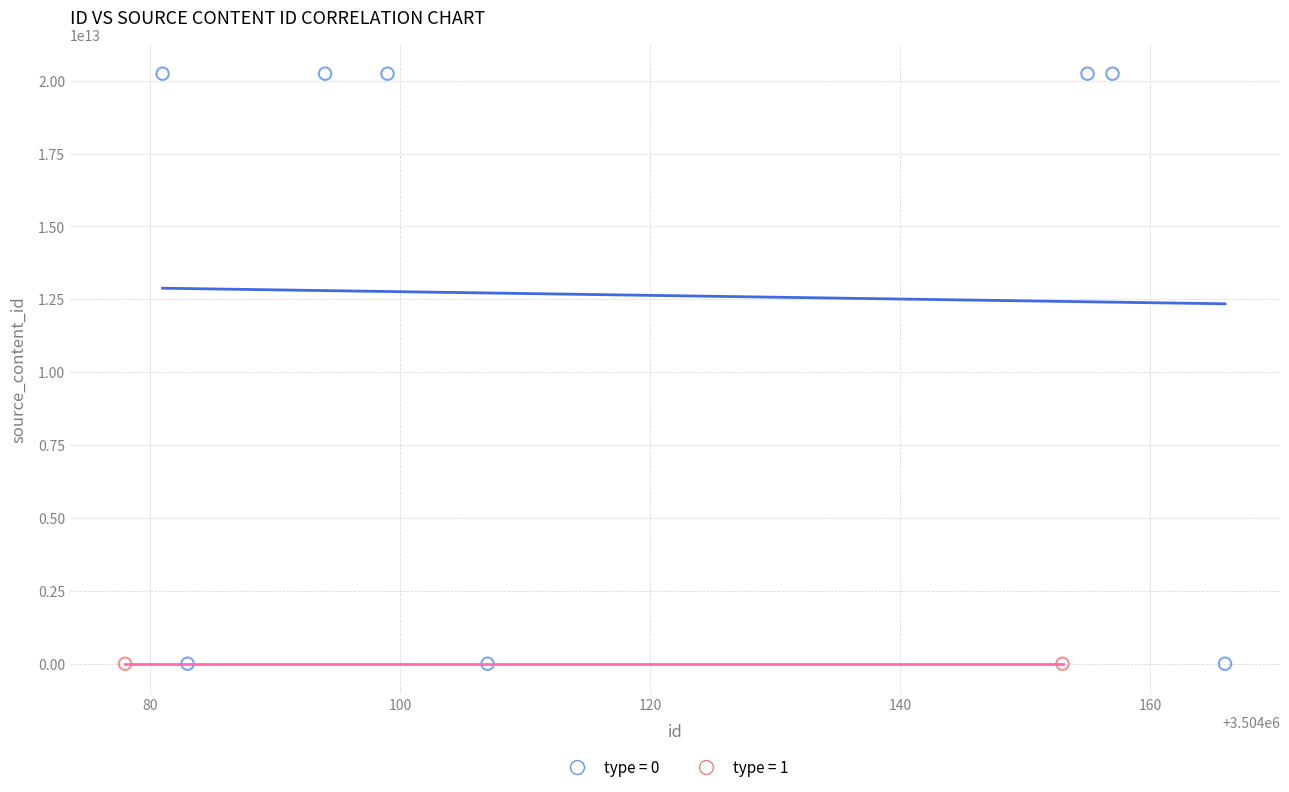

Which series contains the highest Y value?

type = 0